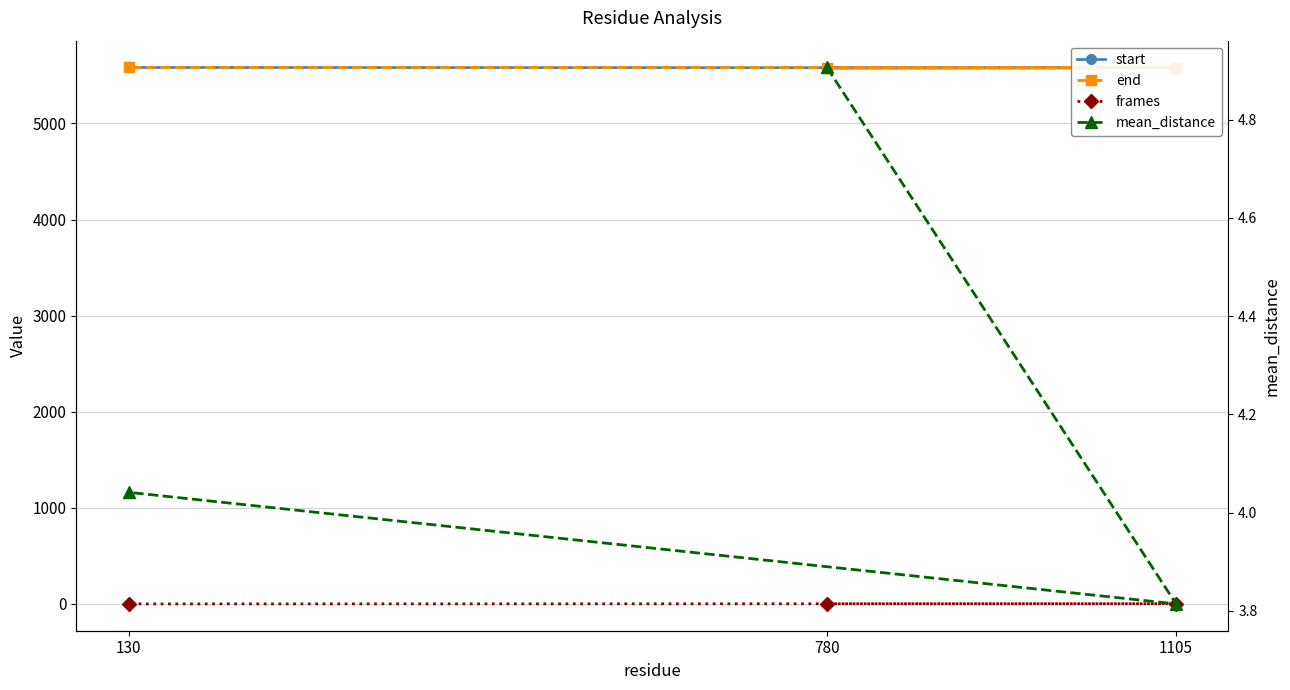

What is the maximum value for mean_distance?

4.9